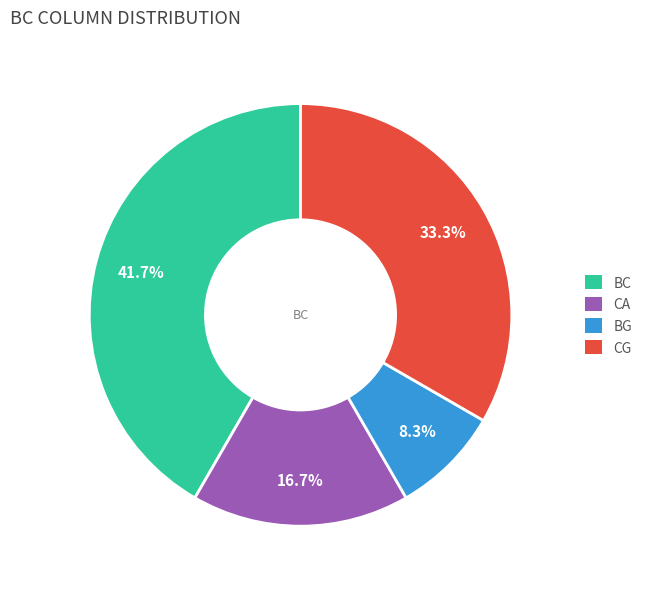

How many slices are in this pie chart?

4